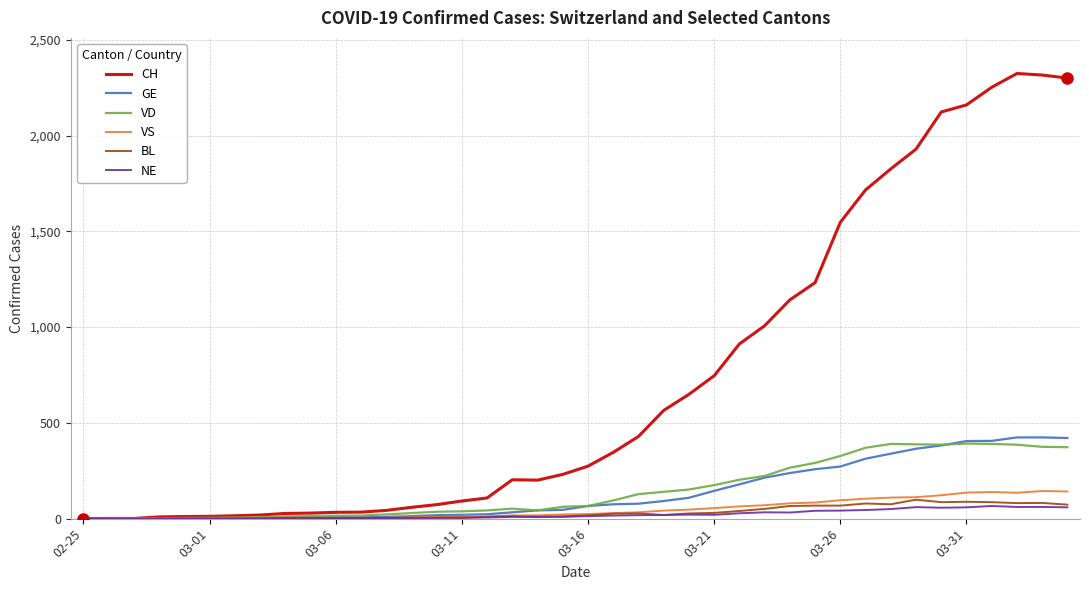

Which series has the widest spread of values?

CH